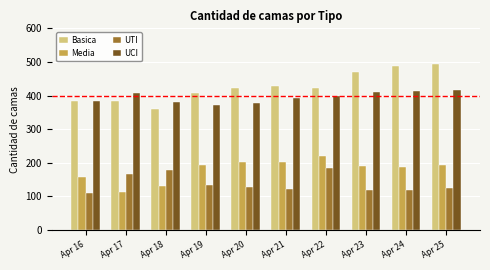

What value does the UCI series have at Apr 16, to the nearest 10?

380